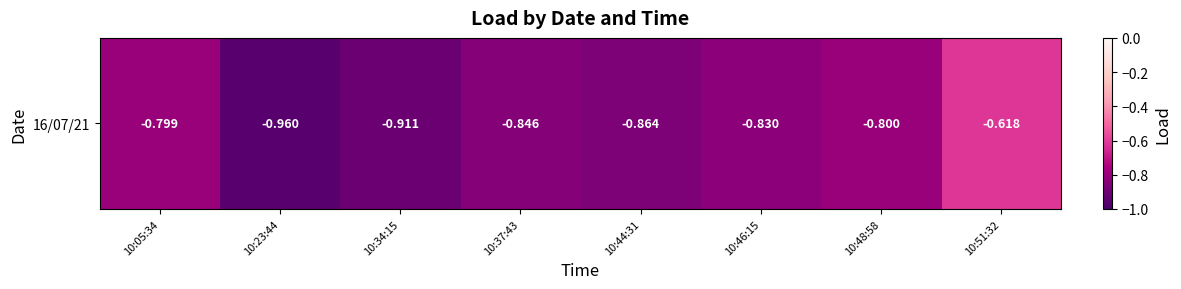

Reading left to right, list all the values displayed in this chart.

10:05:34=-0.8	10:23:44=-1.0	10:34:15=-0.9	10:37:43=-0.8	10:44:31=-0.9	10:46:15=-0.8	10:48:58=-0.8	10:51:32=-0.6